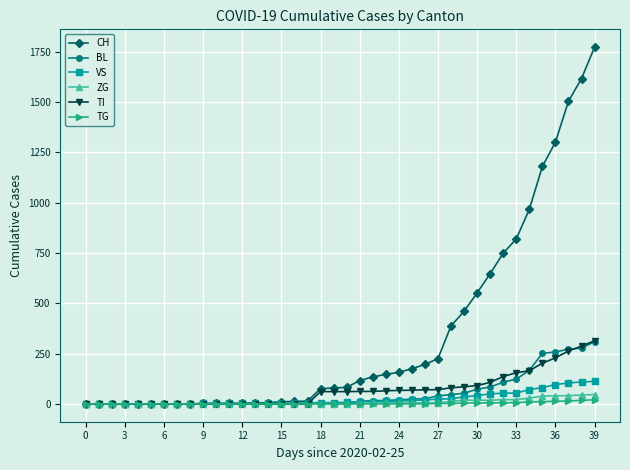

How many series are shown in this chart?

6